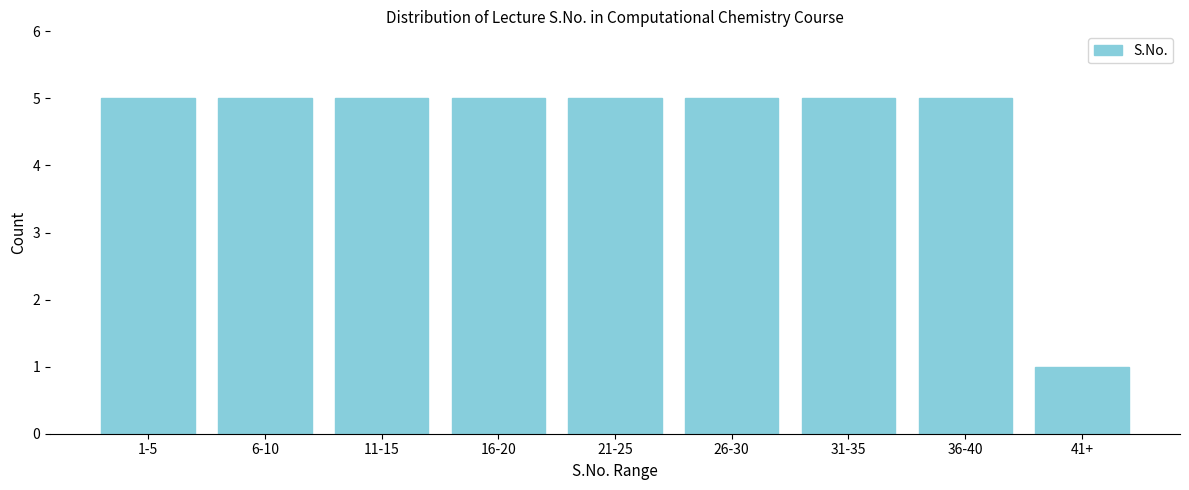

Reading left to right, what are all the values shown in this chart?

5	5	5	5	5	5	5	5	1